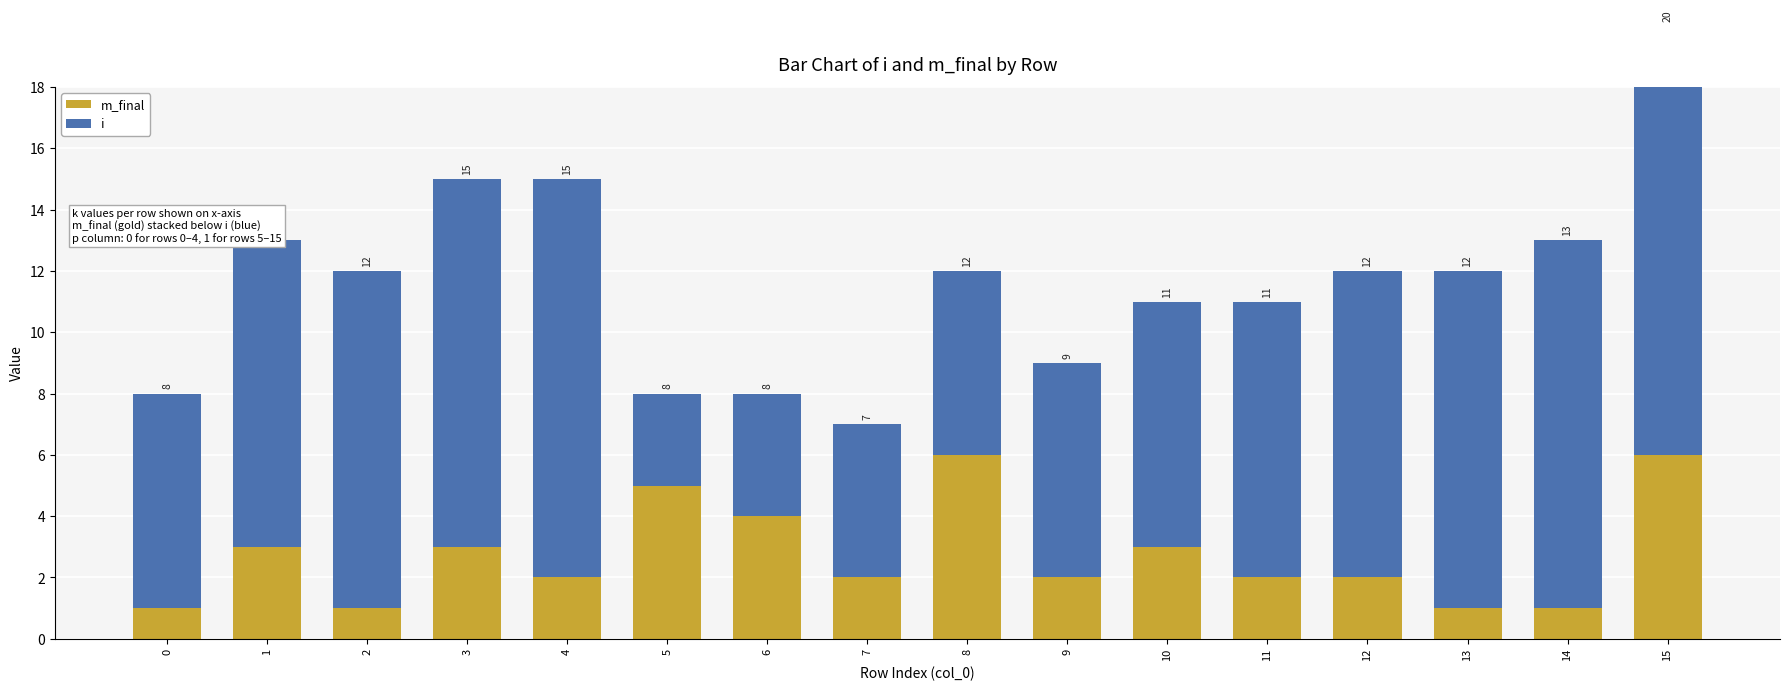

Where does the m_final series first go above 2?

1